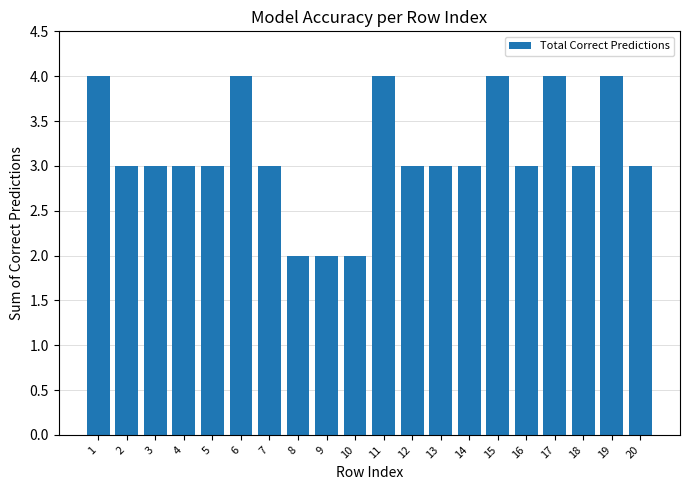

What is the maximum value shown in the chart?

4